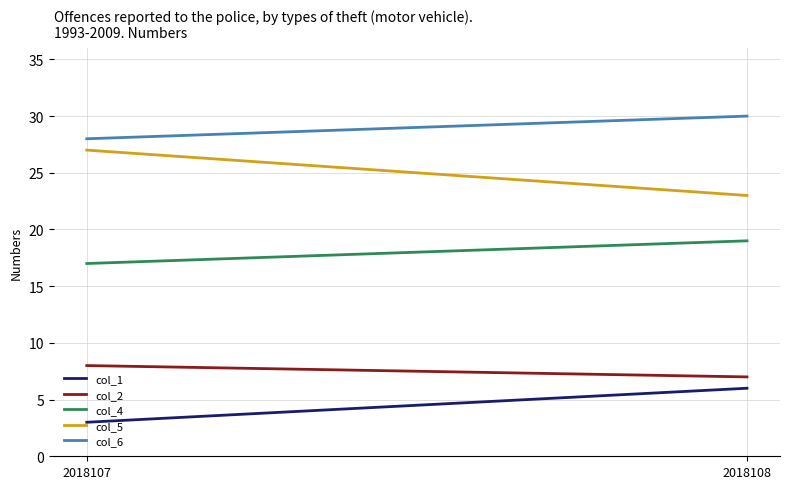

At how many categories does at least one series exceed 14?

2